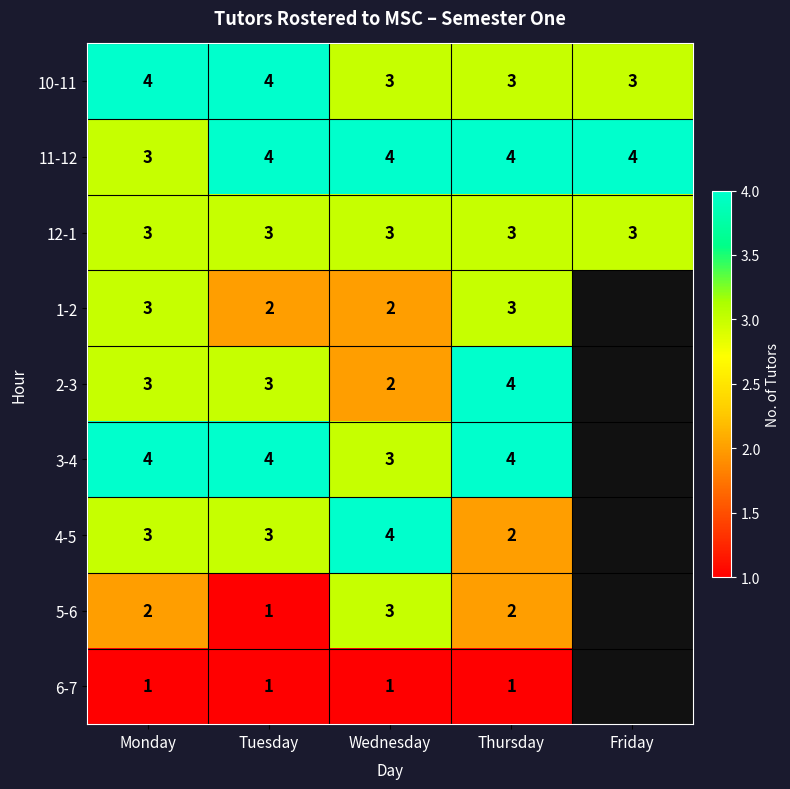

The value of 5-6 at Thursday is 2. True or false?

True